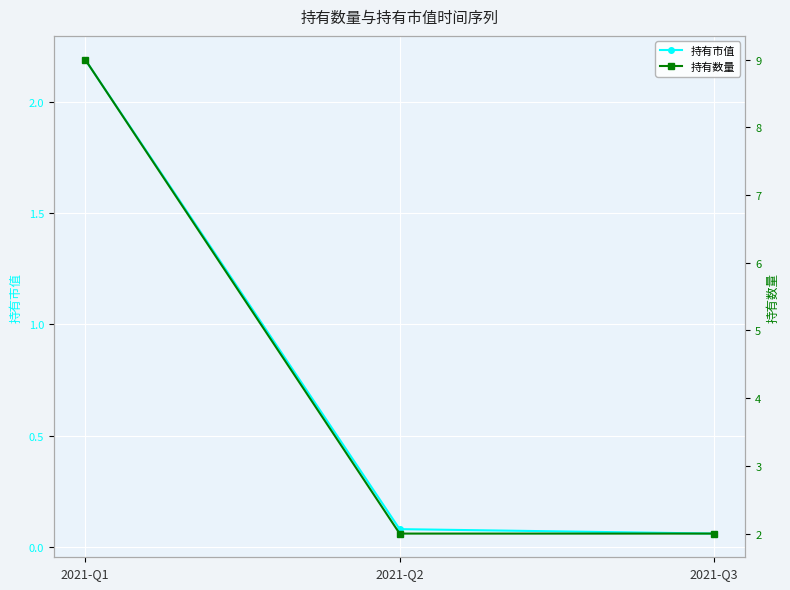

What is the sum of all 持有数量 values?

13.0